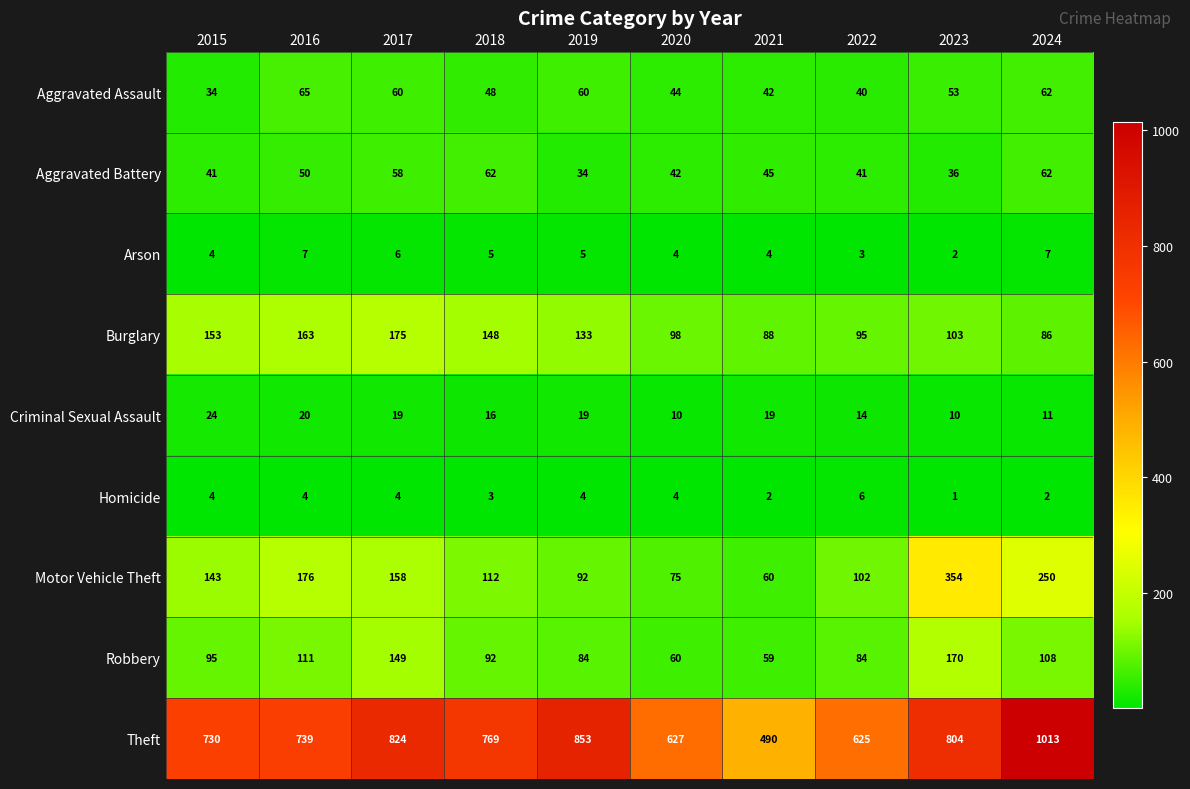

What is the maximum value for Arson?

7